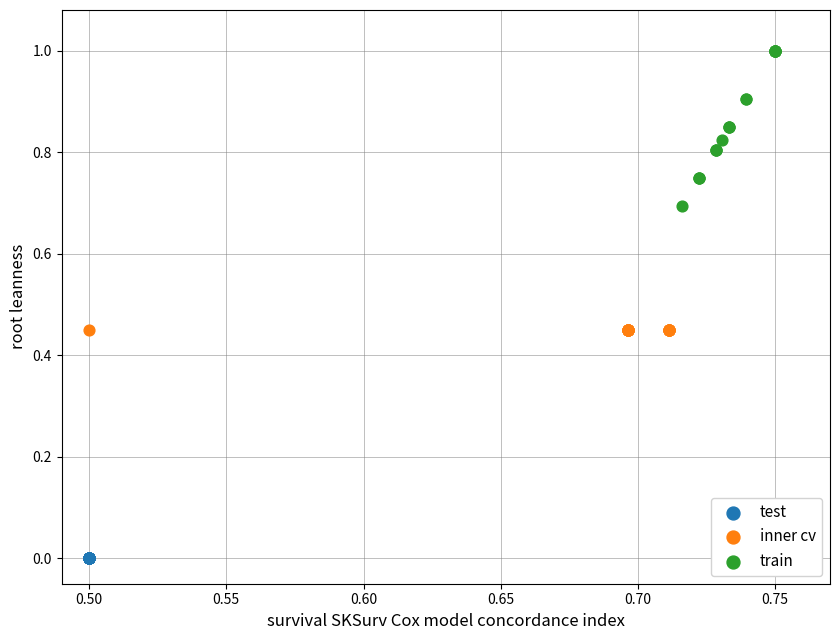

Which series reaches the minimum Y coordinate?

test